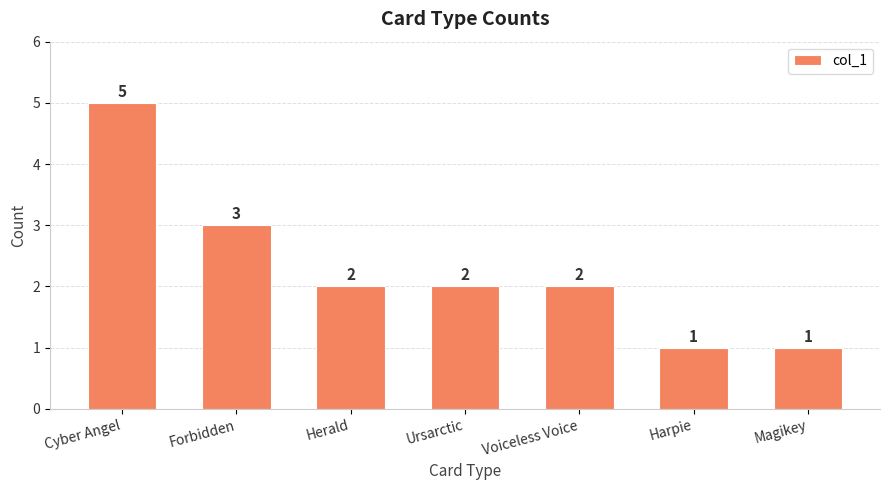

At which label is the value closest to 3?

Forbidden